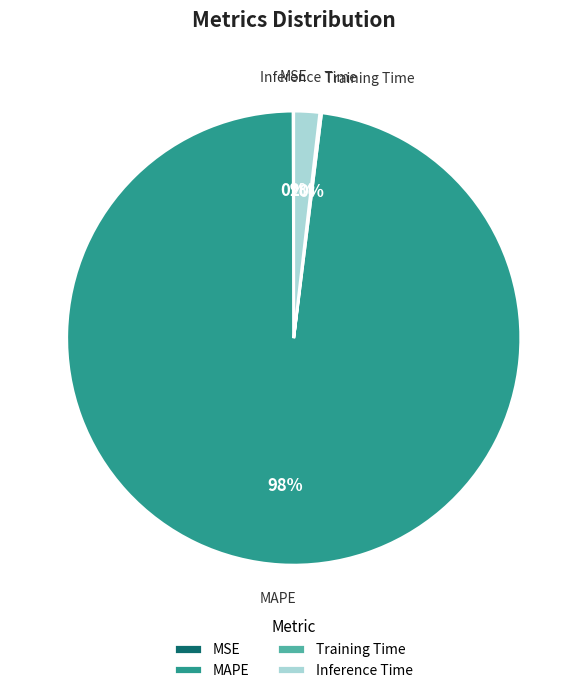

Is there any slice that represents more than half of the pie?

Yes